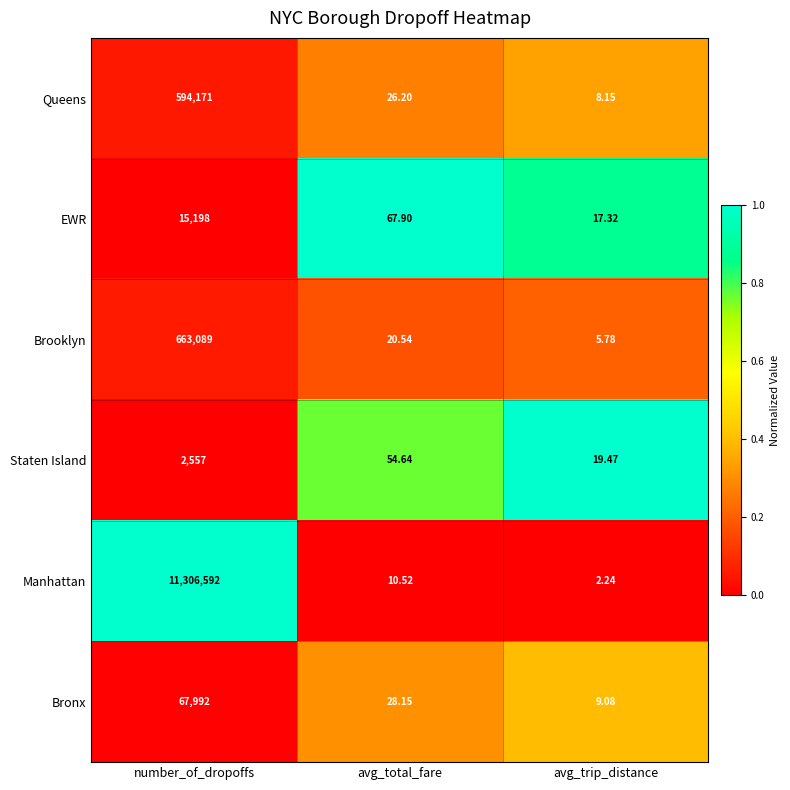

At which category is the sum across all series the highest?

number_of_dropoffs